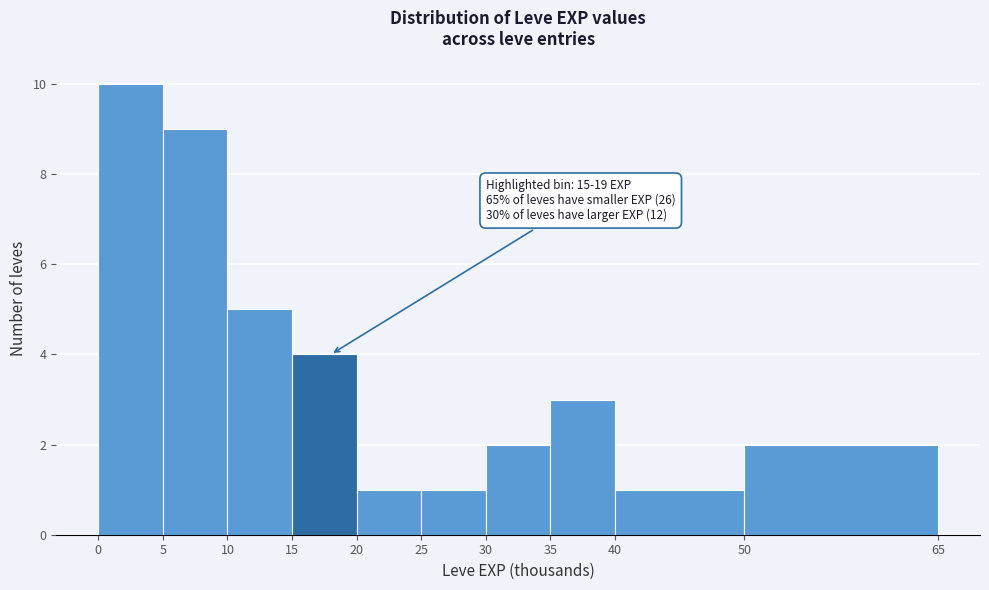

Which range on the x-axis has the tallest bar?

0 to 5